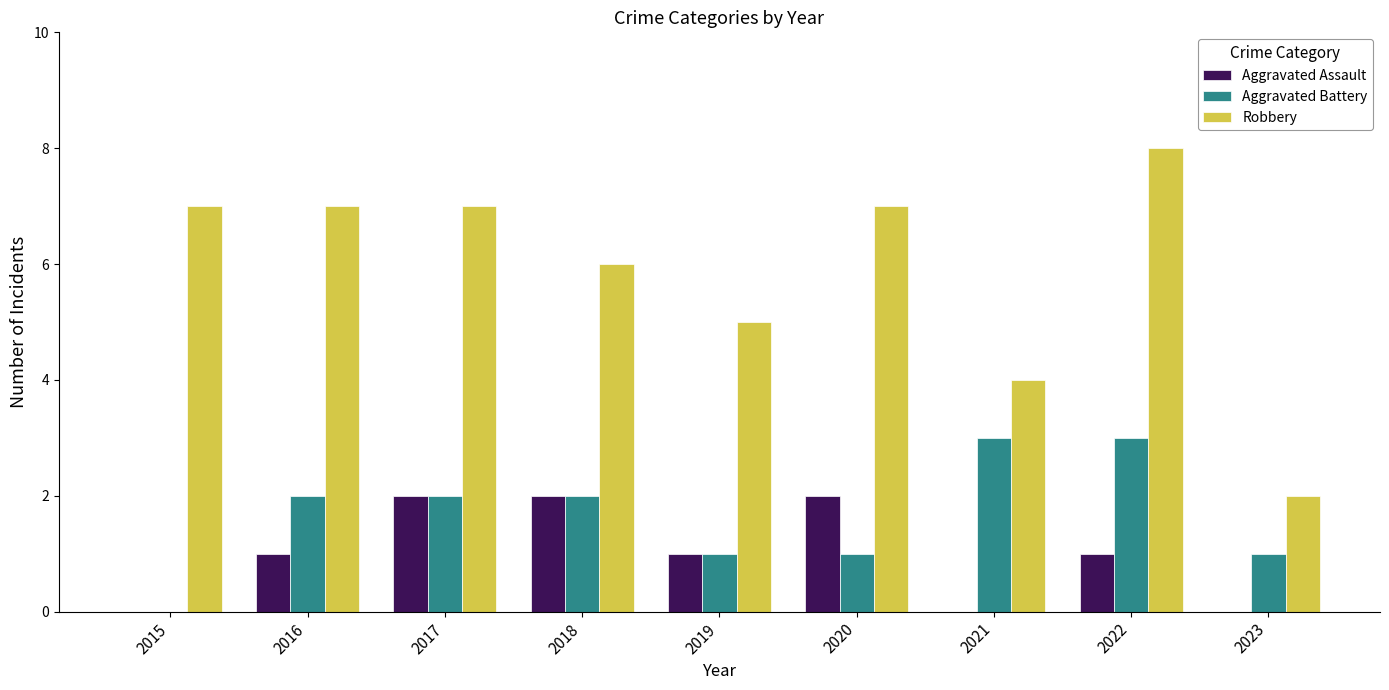

Count the Robbery values in the range 5 to 7.

6